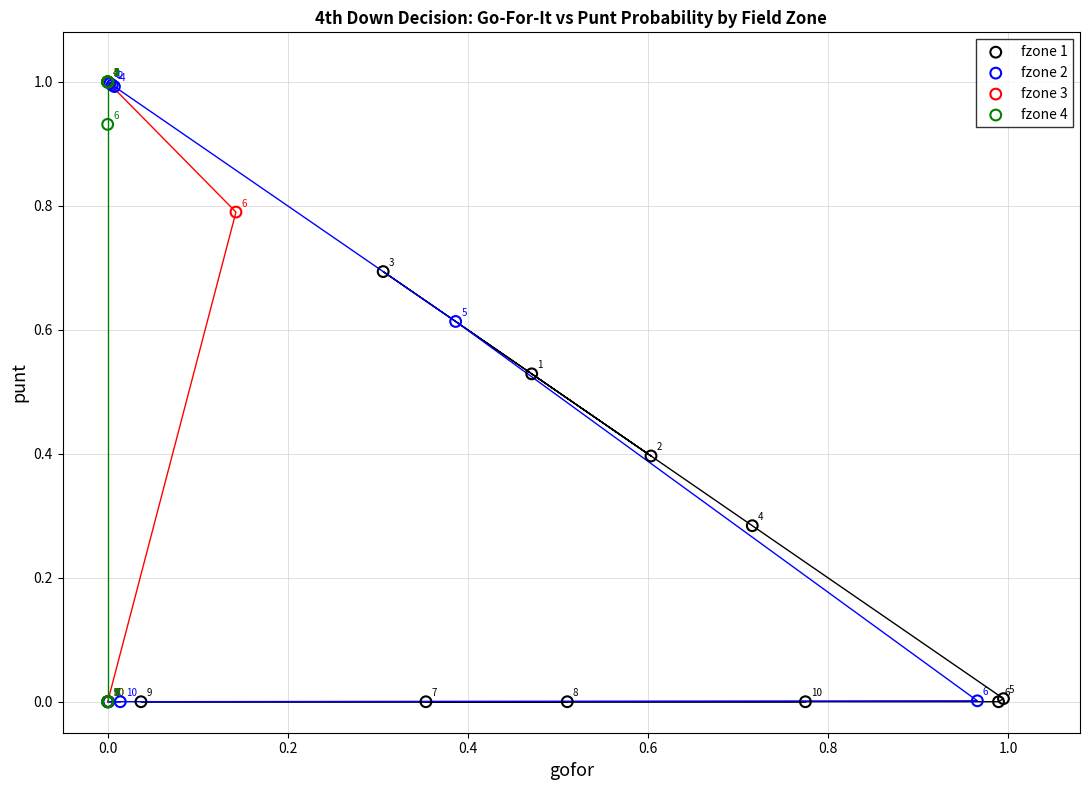

What are all the series names shown in the legend?

fzone 1, fzone 2, fzone 3, fzone 4